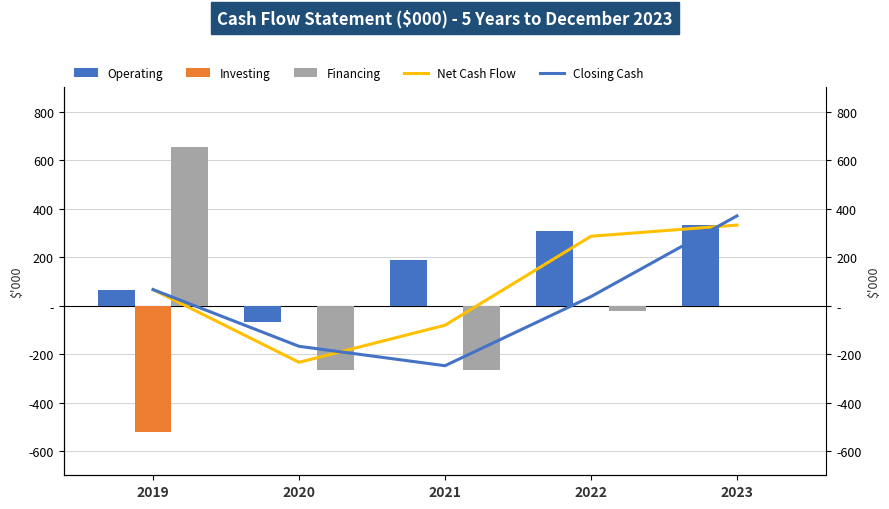

What is the difference between the highest and lowest values at 2022?

330